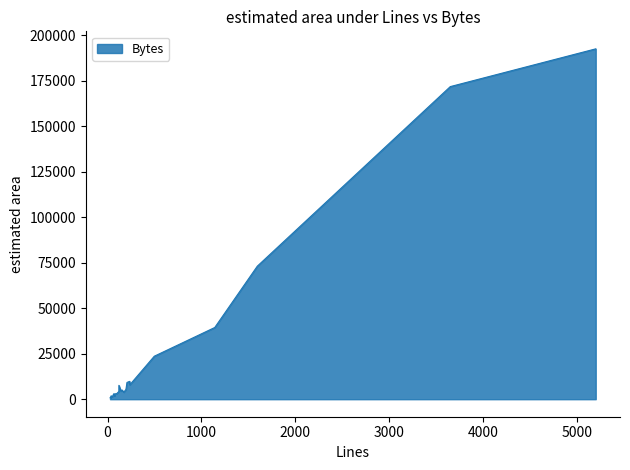

What is the label of the 21st point from the left?

142